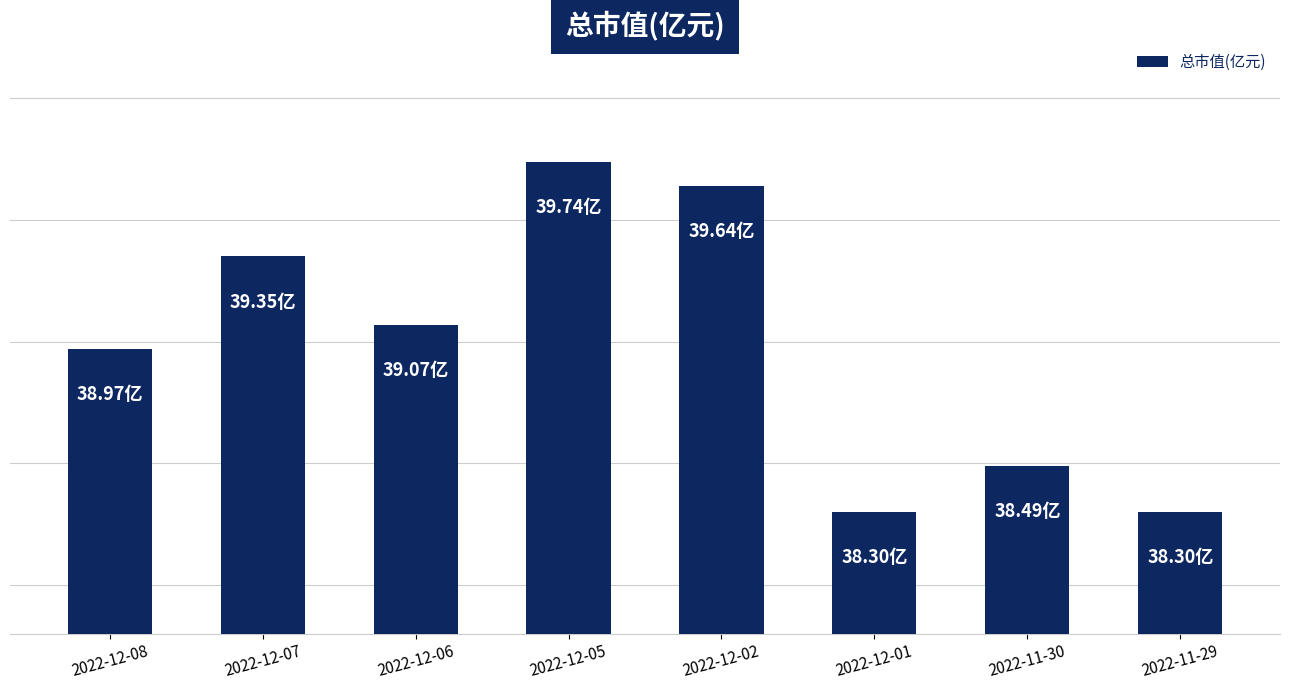

What is the approximate value at 2022-12-07?

39.4